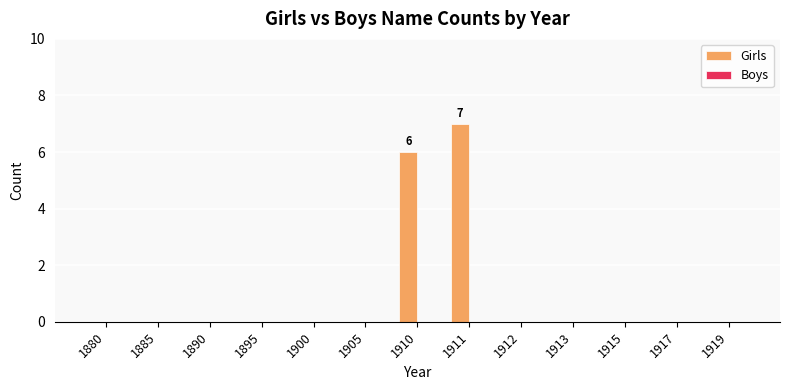

What is the change in value from 1905 to 1911?

+7